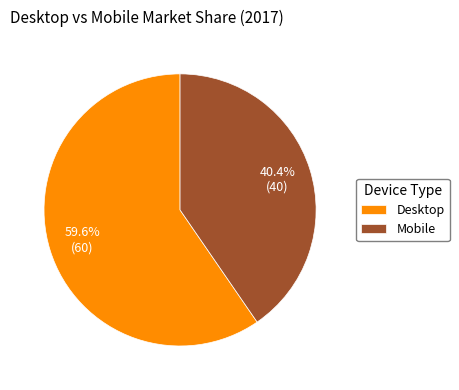

What is the total percentage of Mobile and Desktop?

100.0%